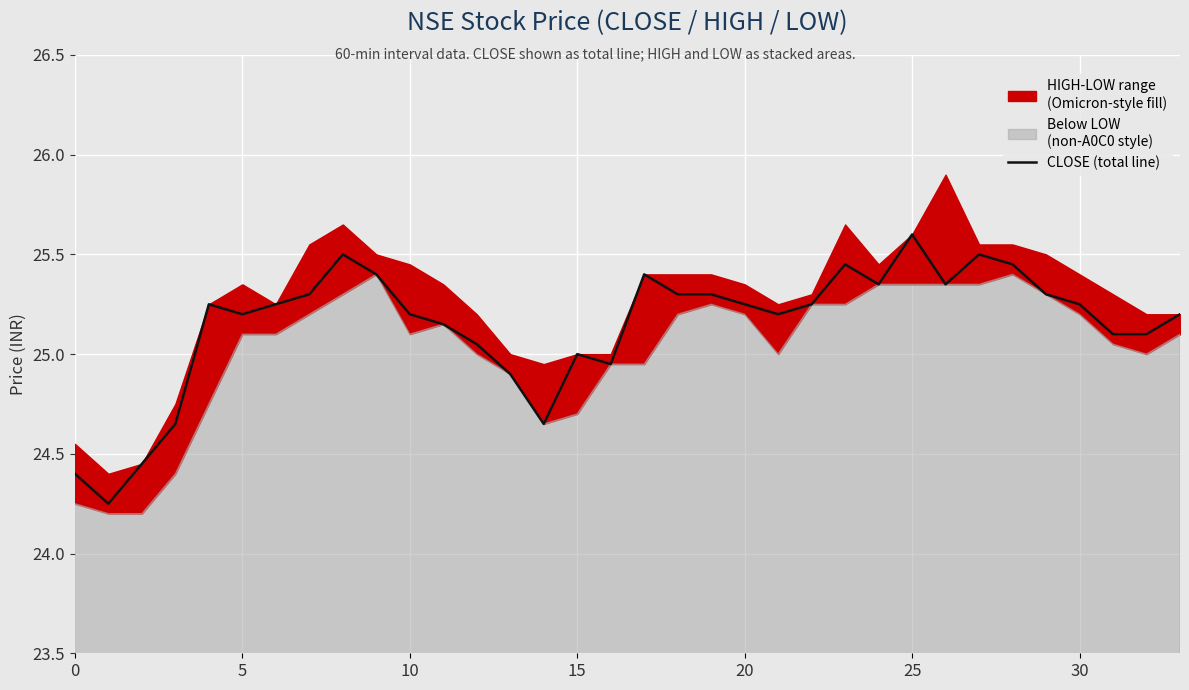

What is the value of the 7th point from the left?

25.2